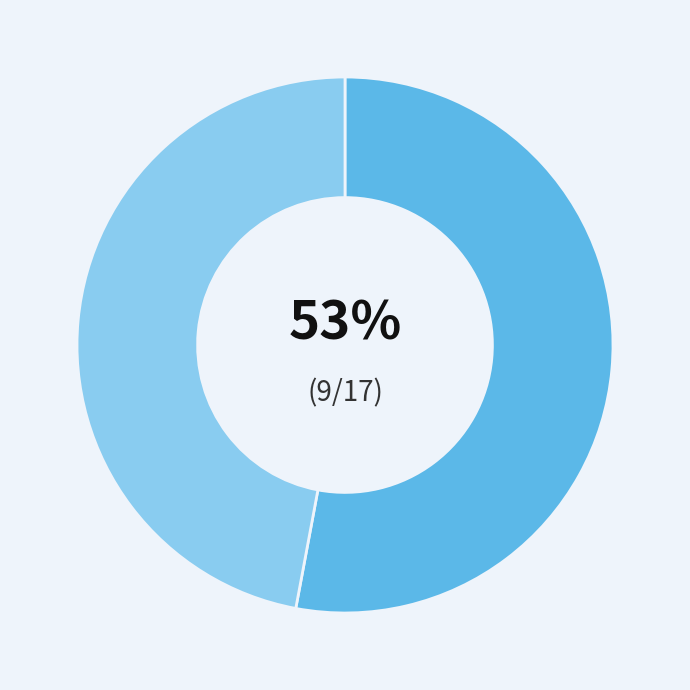

Count the number of slices in the pie.

2